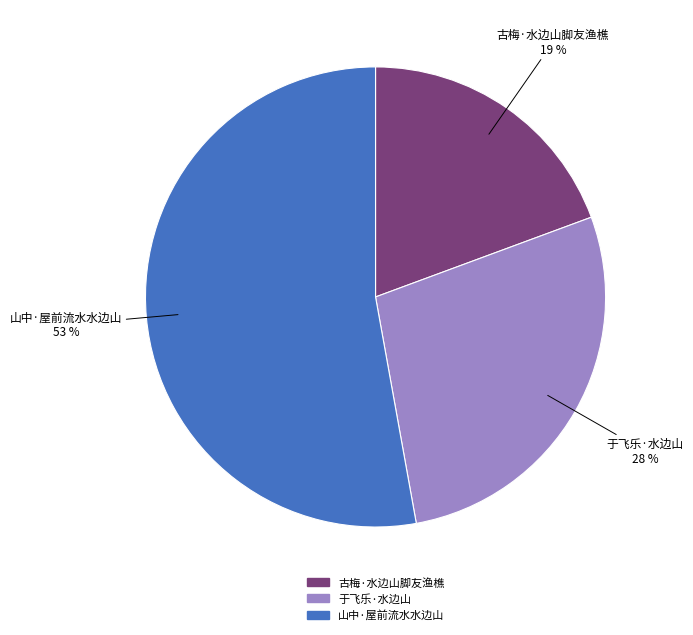

To the nearest percent, what is the average slice percentage?

33%